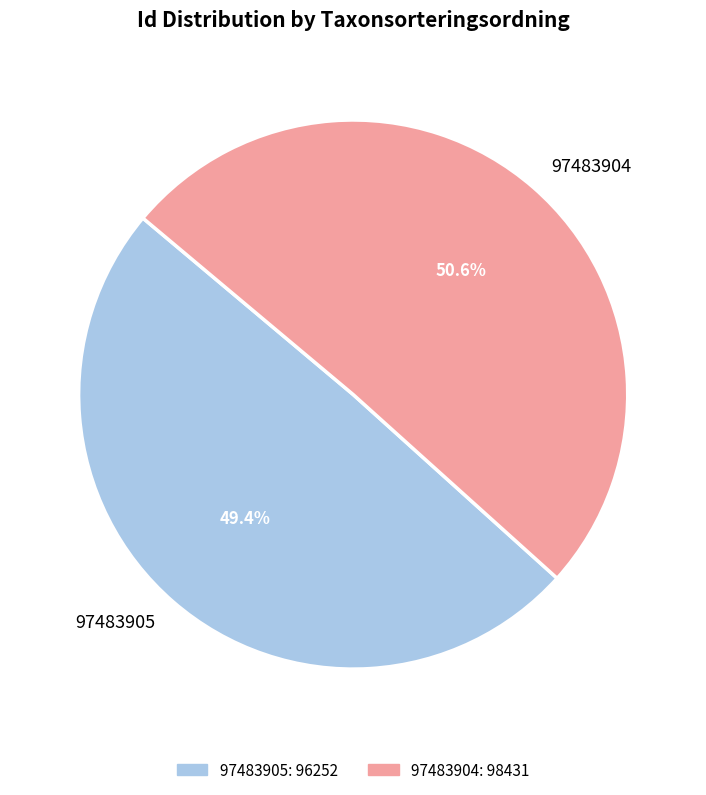

What percentage is the 97483905 slice, to the nearest percent?

49%